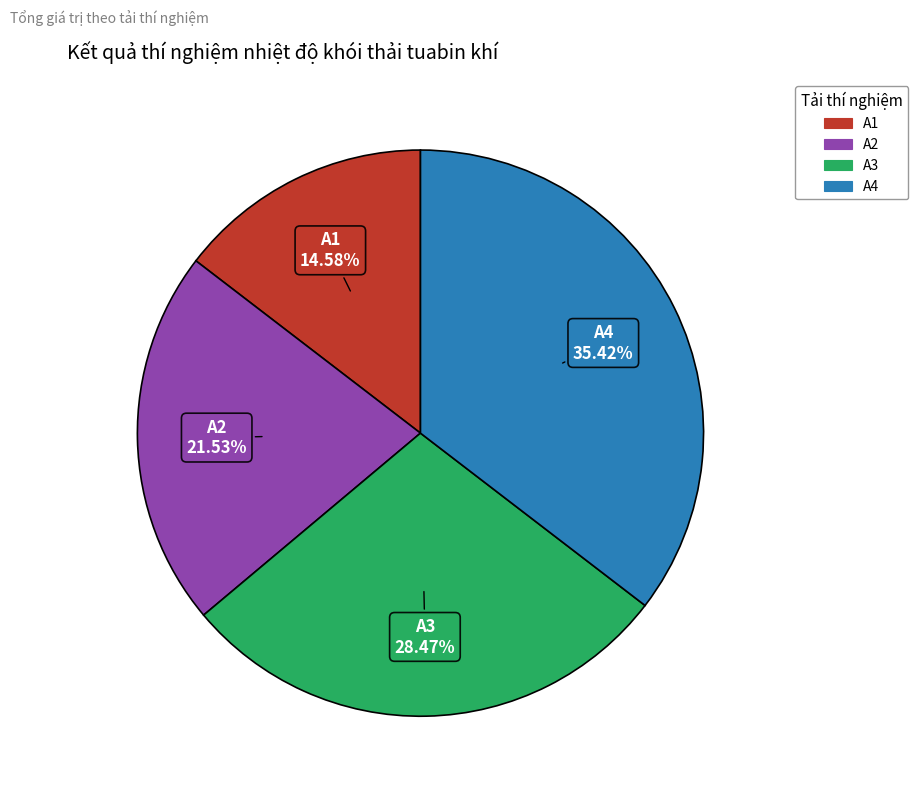

To the nearest percent, what portion does A3 represent?

28%